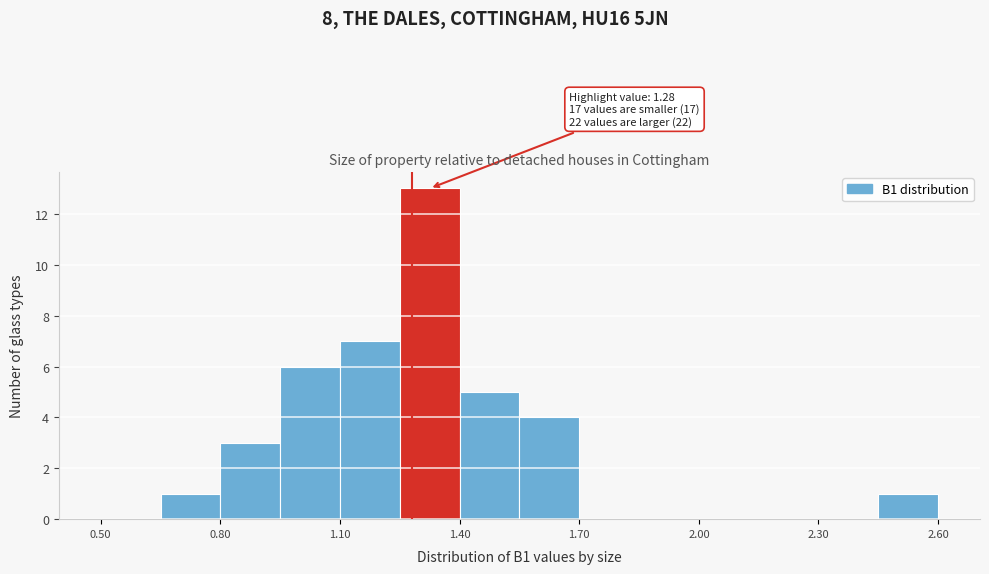

Around what value on the x-axis is the tallest bar? Give the approximate position of its centre, as read against the axis.

1.35